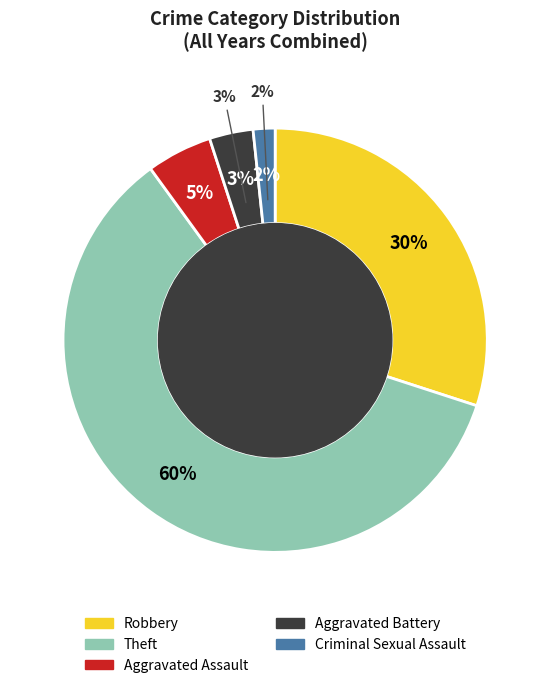

Does Criminal Sexual Assault account for over 50% of the chart?

No